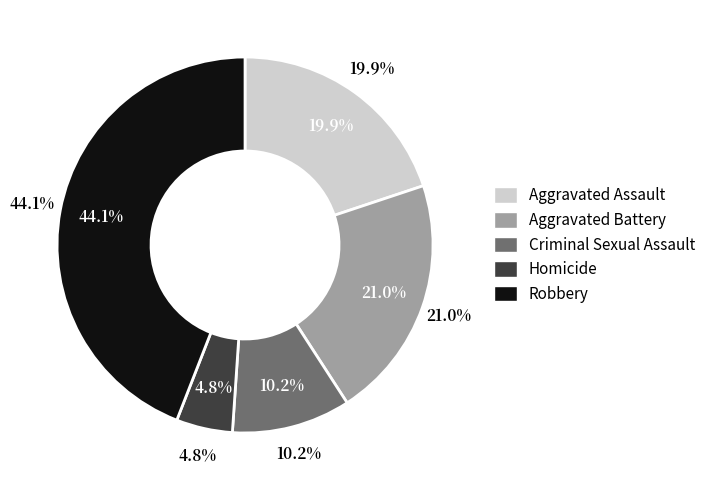

What percentage is NOT represented by Homicide?

95.2%